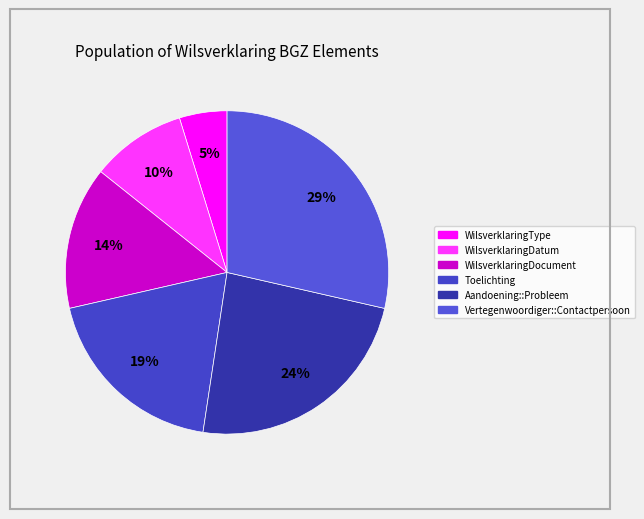

How many segments does this pie chart have?

6